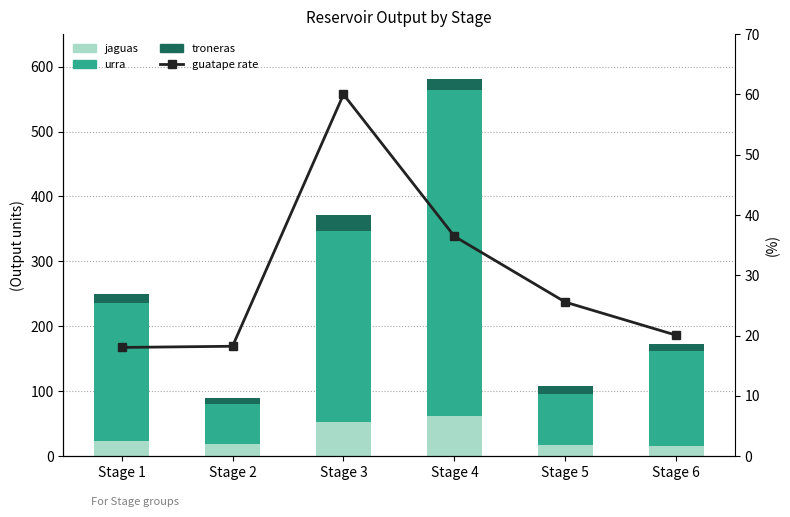

At which label does urra reach its minimum?

Stage 2